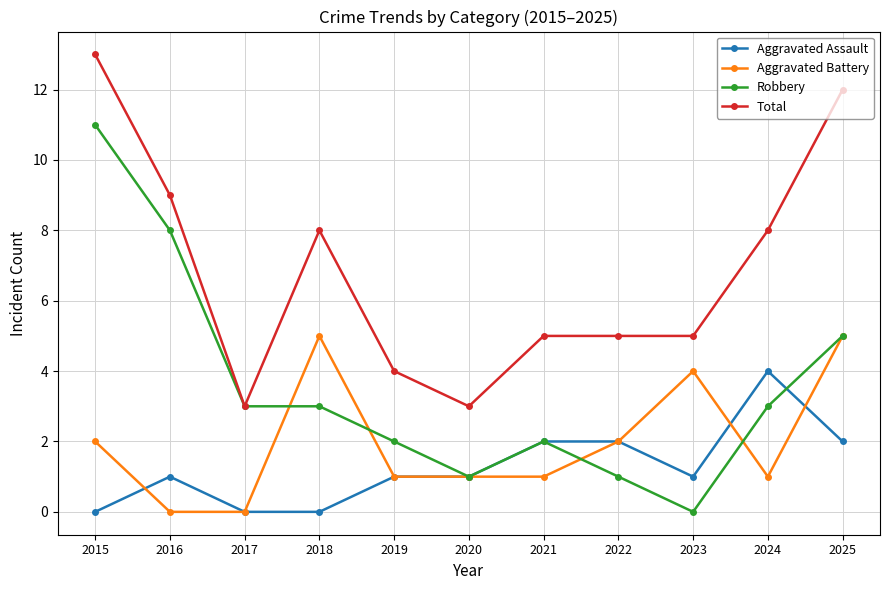

Count the number of categories in the chart.

11